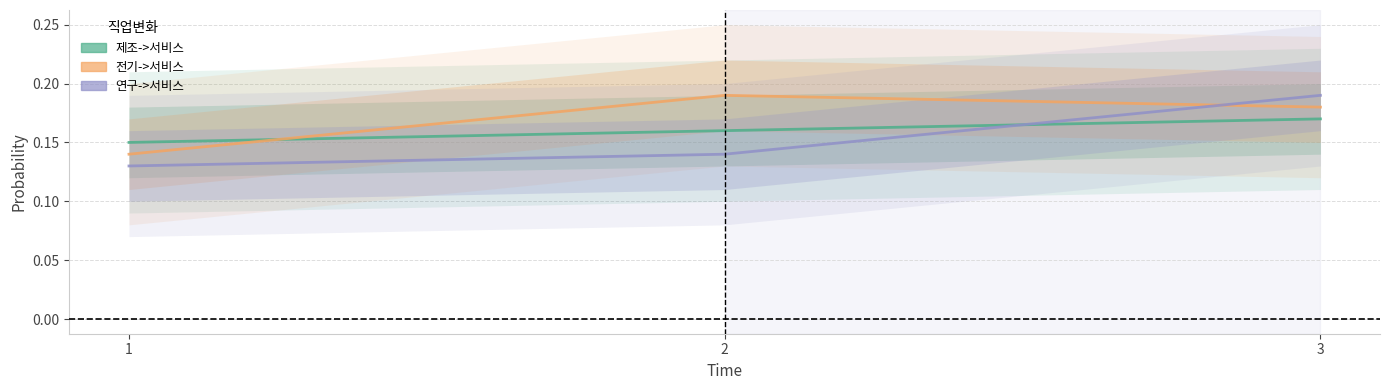

Is it true that 전기->서비스 equals 0.1 at 1?

True